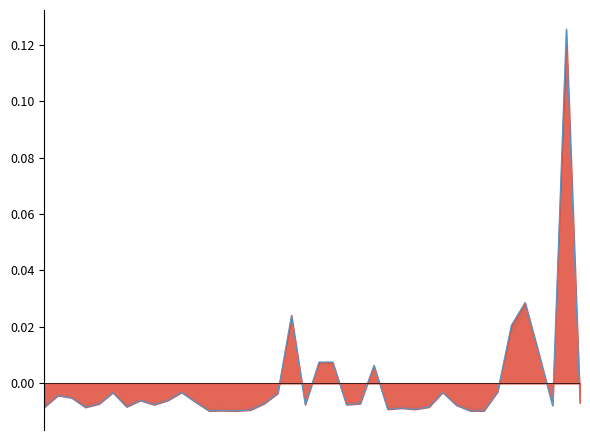

Which category has the lowest value across all series?

32